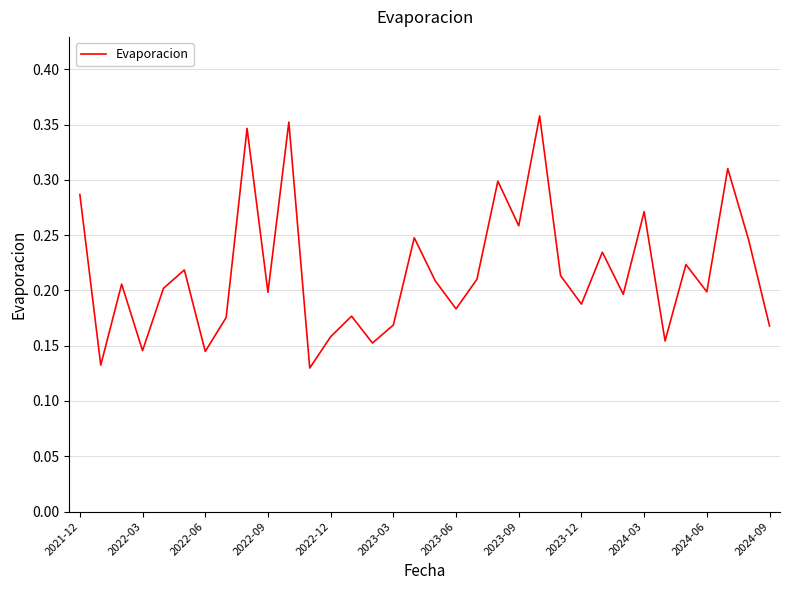

The value at 2024-03 is 0.2. True or false?

False